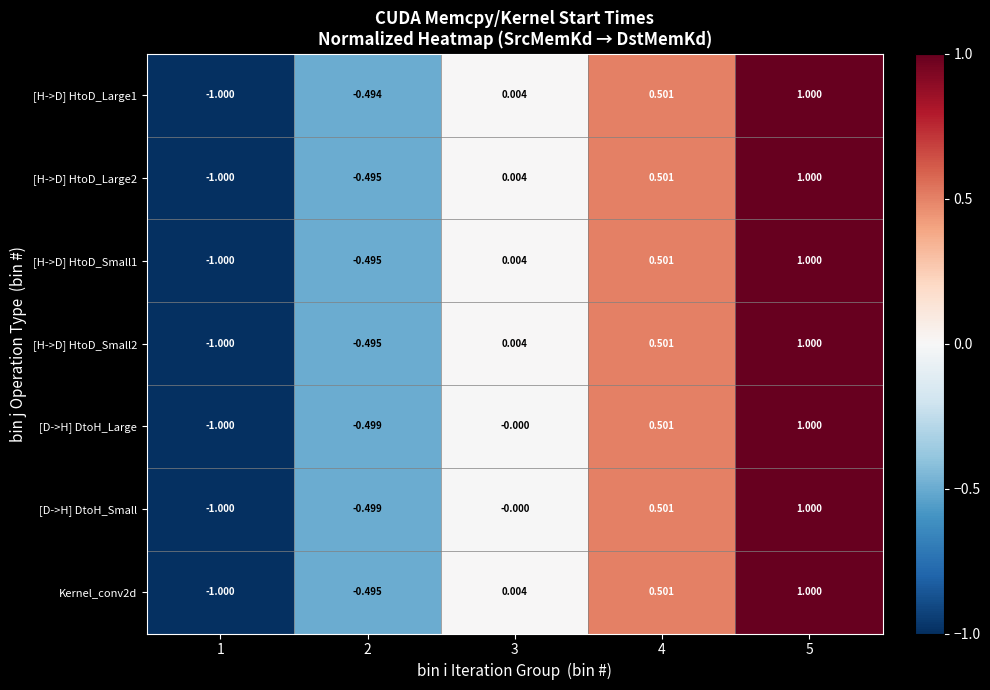

What is the smallest value displayed?

-1.0